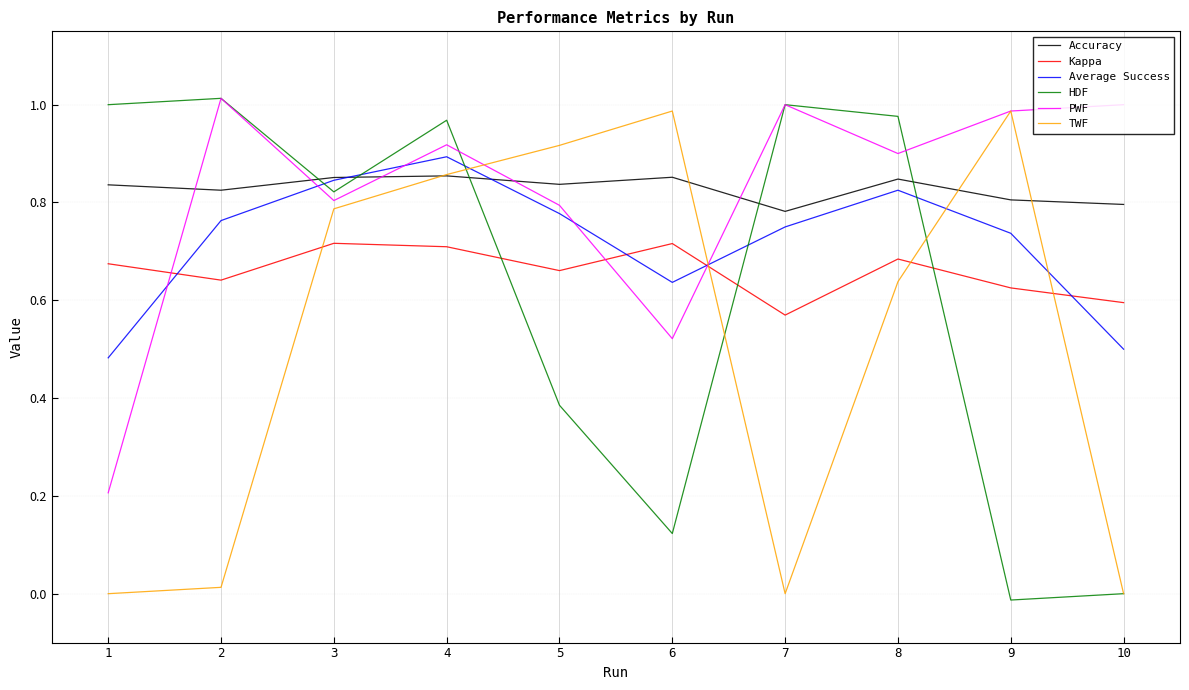

What are all the series names shown in the legend?

Accuracy, Kappa, Average Success, HDF, PWF, TWF